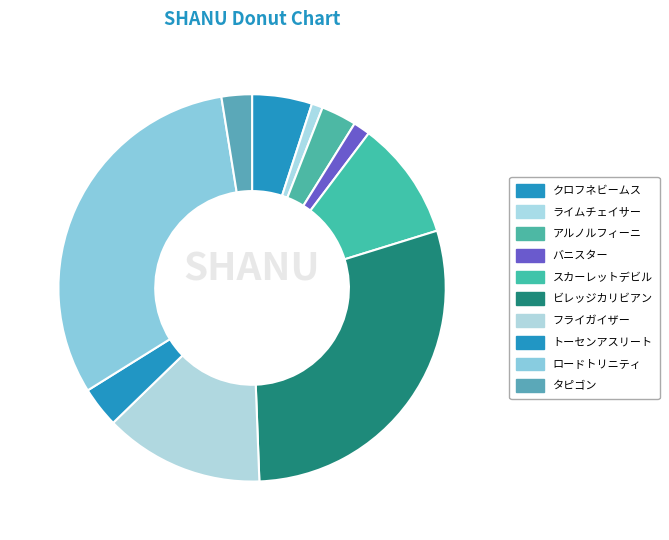

What is the largest slice in the pie chart?

ロードトリニティ